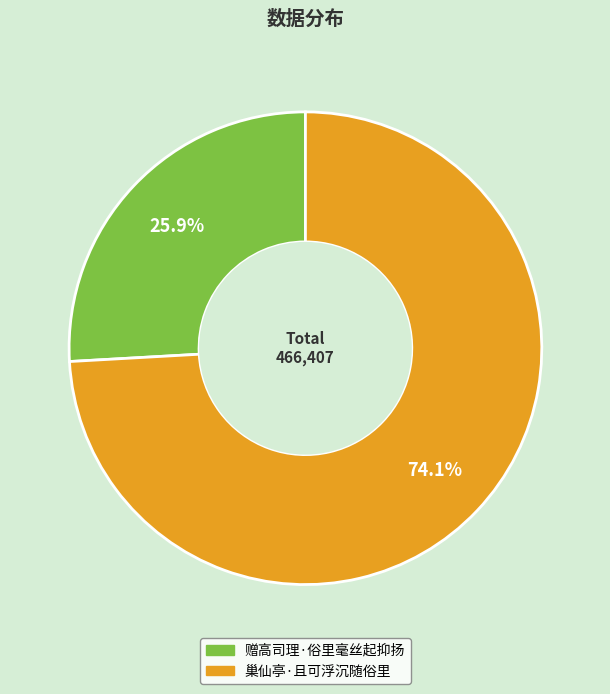

What percentage is the 赠高司理·俗里毫丝起抑扬 slice, to the nearest percent?

26%